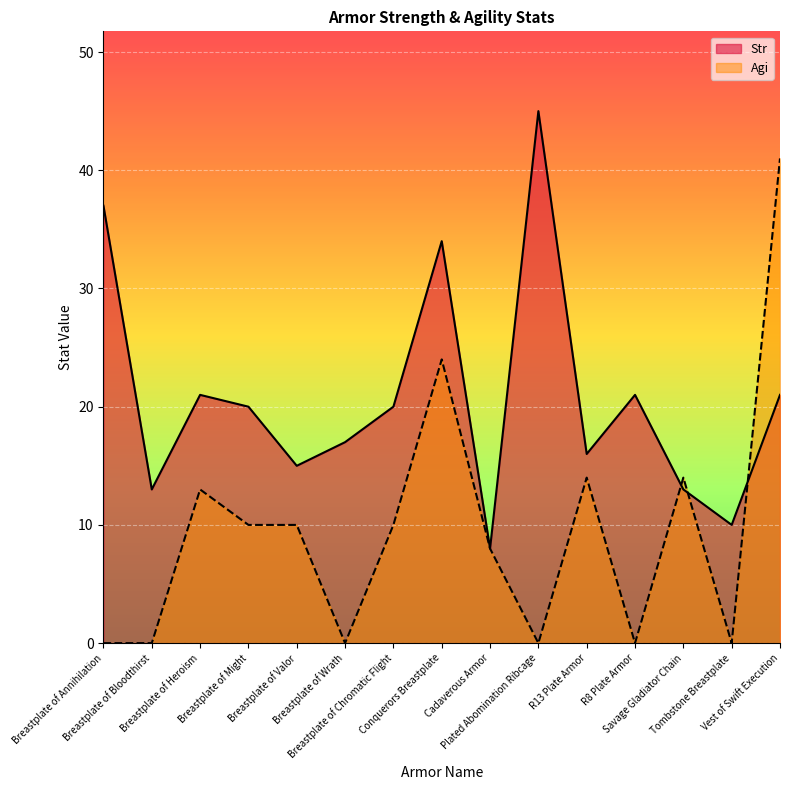

Reading right to left, transcribe all the data shown in this chart.

Str: Vest of Swift Execution=21	Tombstone Breastplate=10	Savage Gladiator Chain=13	R8 Plate Armor=21	R13 Plate Armor=16	Plated Abomination Ribcage=45	Cadaverous Armor=8	Conquerors Breastplate=34	Breastplate of Chromatic Flight=20	Breastplate of Wrath=17	Breastplate of Valor=15	Breastplate of Might=20	Breastplate of Heroism=21	Breastplate of Bloodthirst=13	Breastplate of Annihilation=37
Agi: Vest of Swift Execution=41	Tombstone Breastplate=0	Savage Gladiator Chain=14	R8 Plate Armor=0	R13 Plate Armor=14	Plated Abomination Ribcage=0	Cadaverous Armor=8	Conquerors Breastplate=24	Breastplate of Chromatic Flight=10	Breastplate of Wrath=0	Breastplate of Valor=10	Breastplate of Might=10	Breastplate of Heroism=13	Breastplate of Bloodthirst=0	Breastplate of Annihilation=0